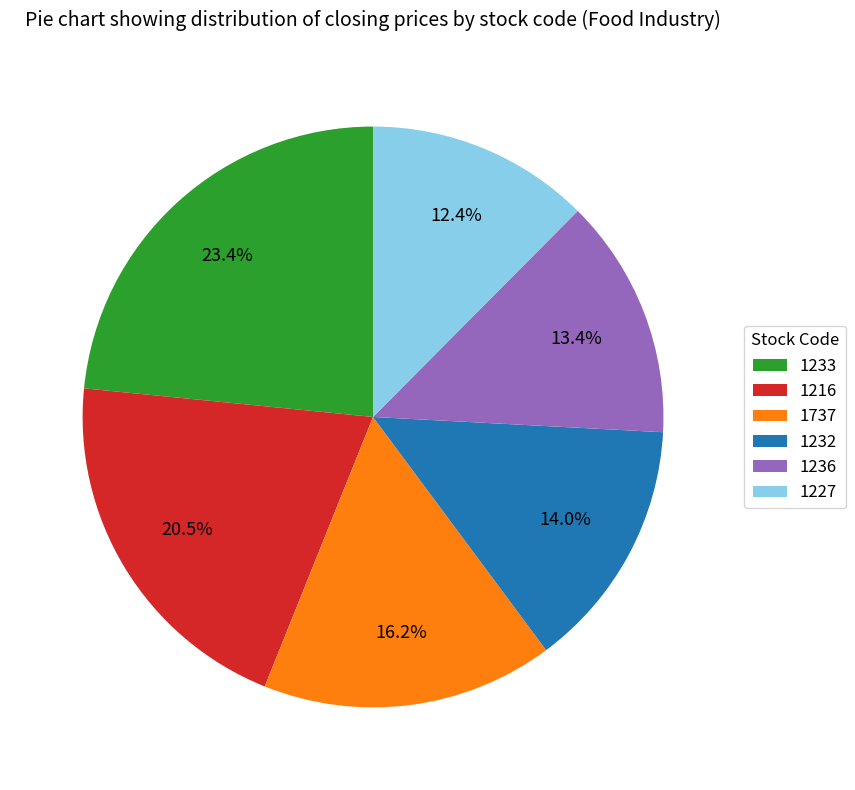

What is the largest slice in the pie chart?

1233